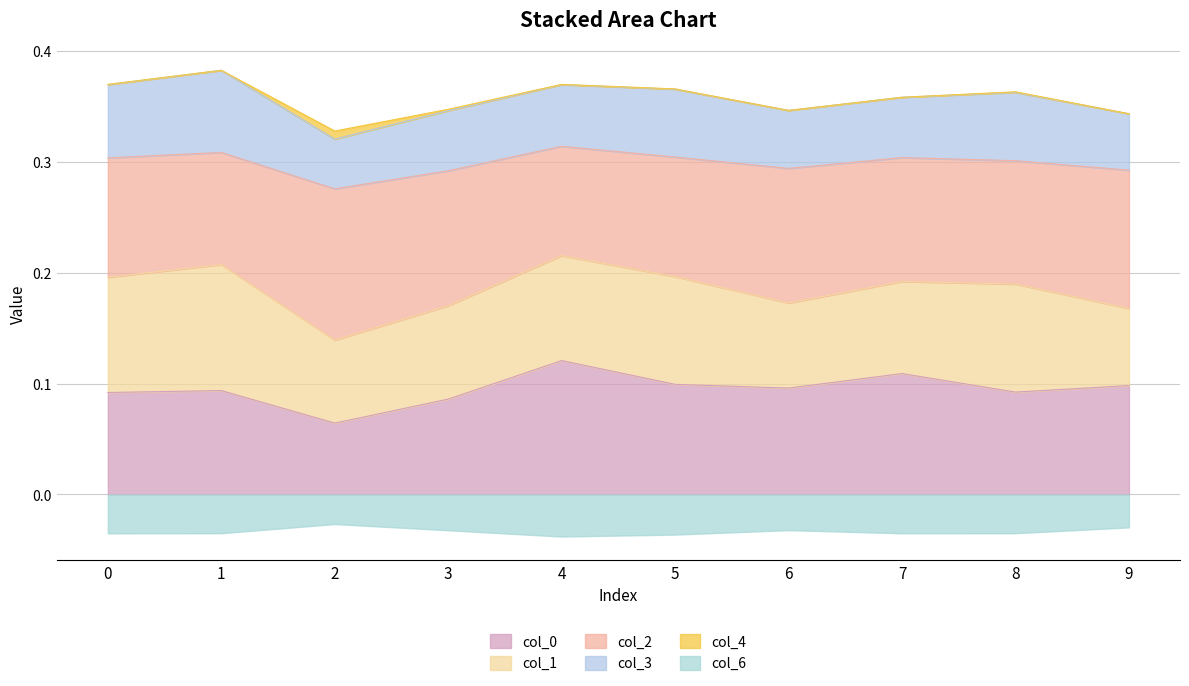

How many intersections are there between col_1 and col_2?

2